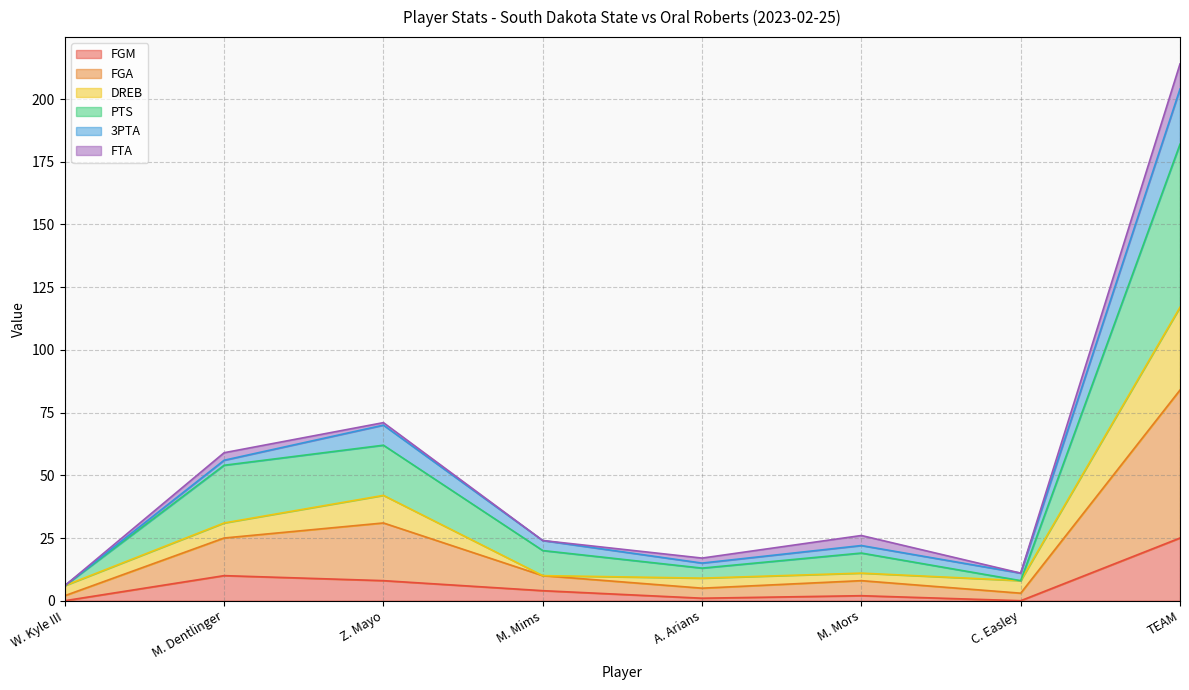

At which category is the sum across all series the highest?

TEAM